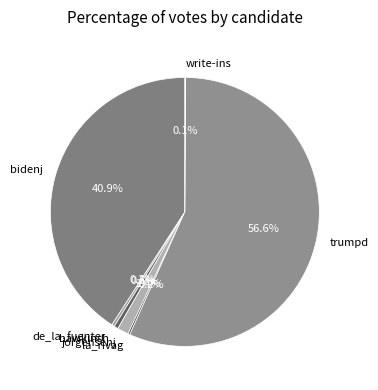

Which category has the biggest portion of the pie?

trumpd